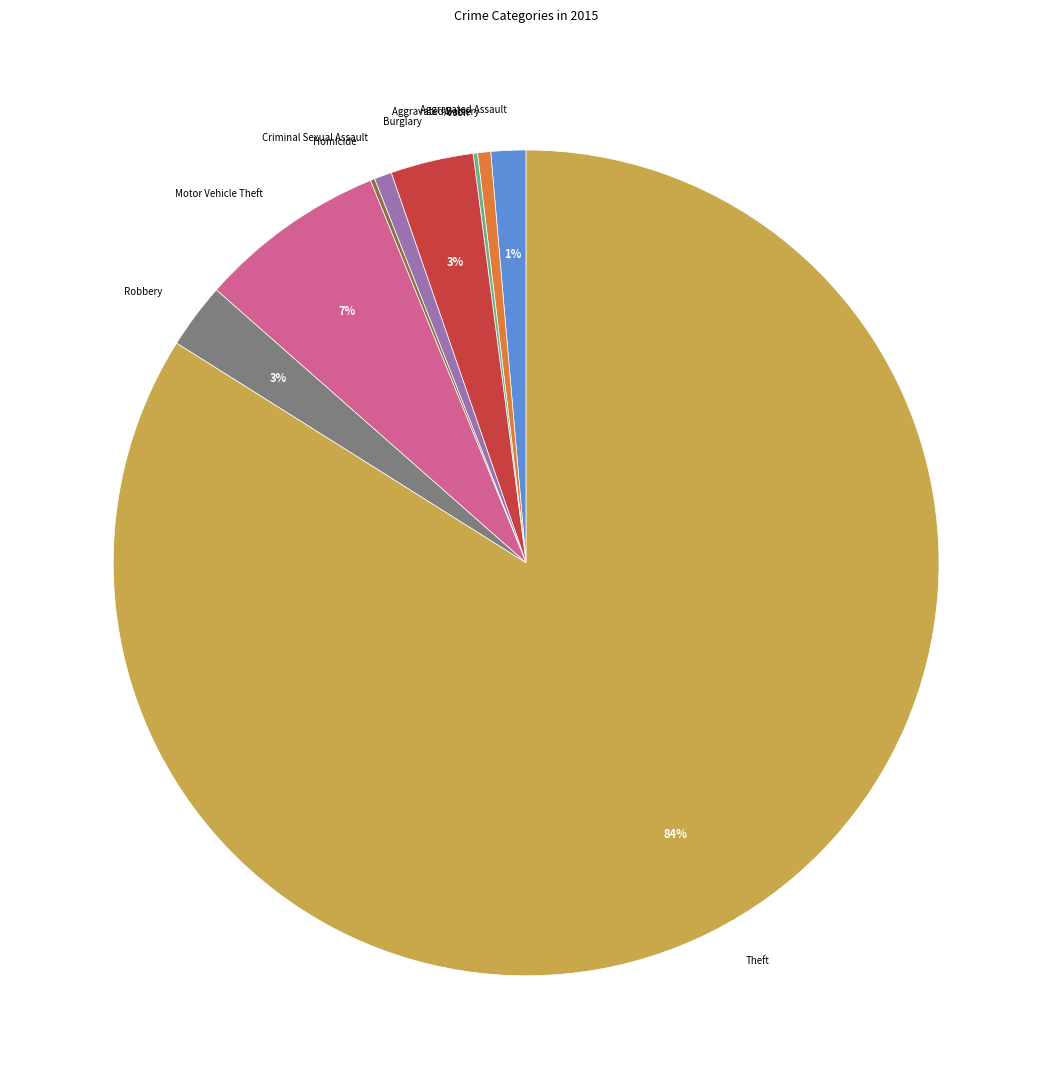

To the nearest percent, what is the difference between the largest and smallest slice percentages?

84%